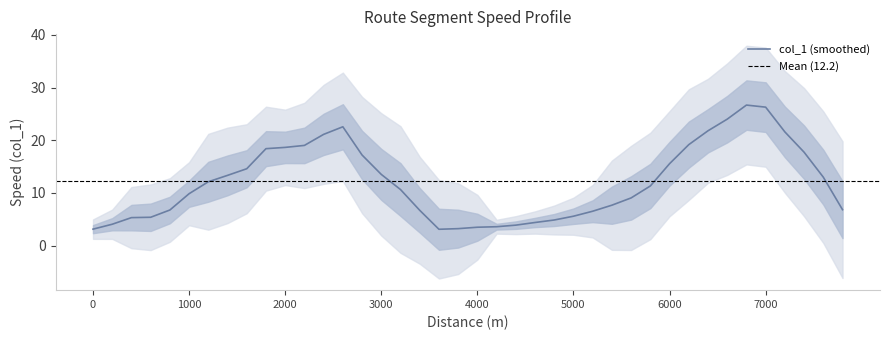

What is the highest value of the col_1 (smoothed) series?

26.7